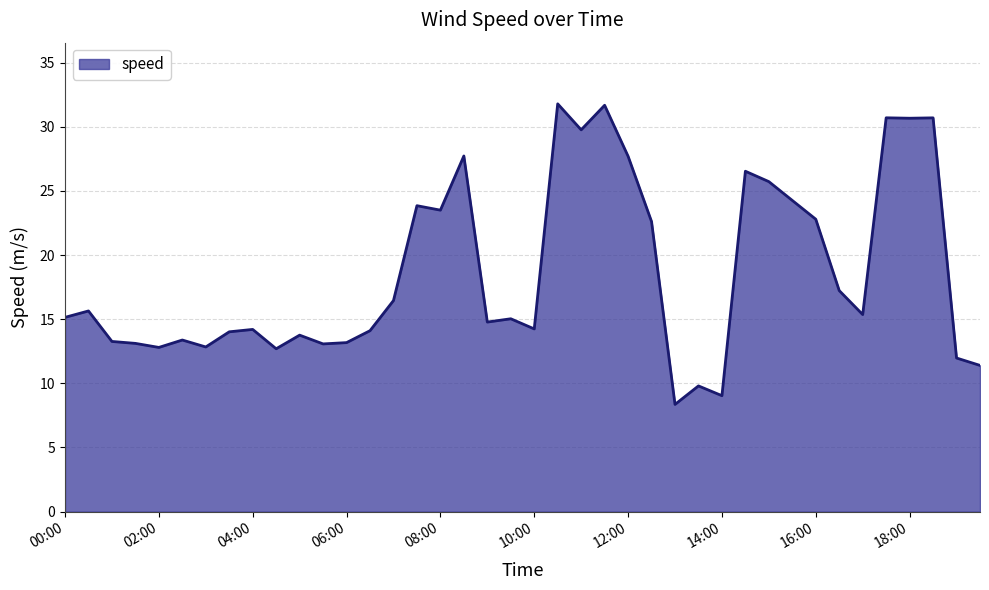

What is the smallest value displayed?

8.4